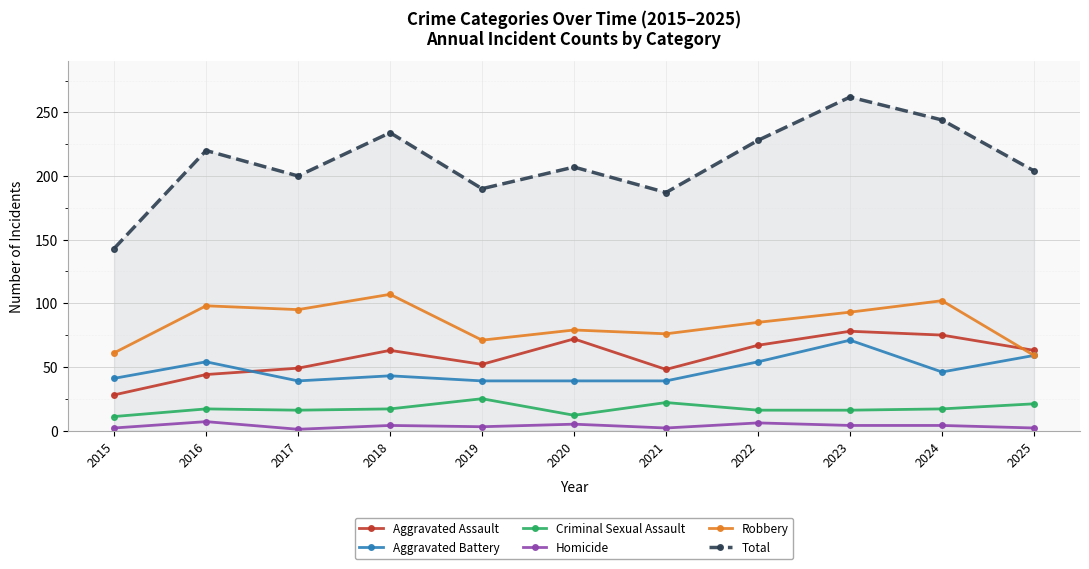

Is the value of Homicide at 2016 greater than the value of Robbery at 2017?

No